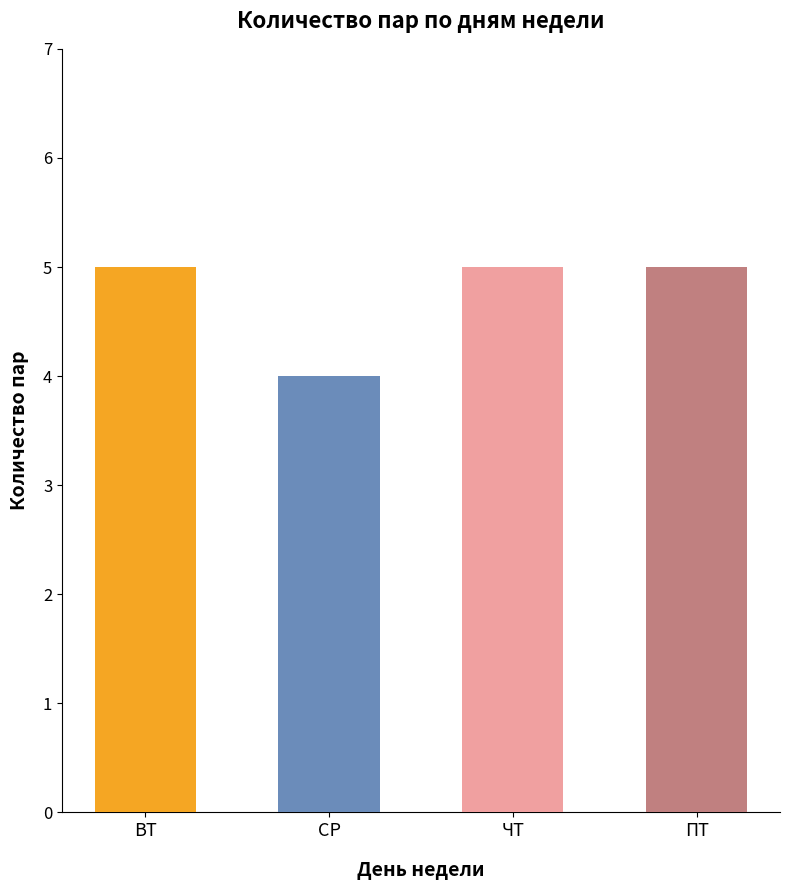

Does the chart contain any negative values?

No